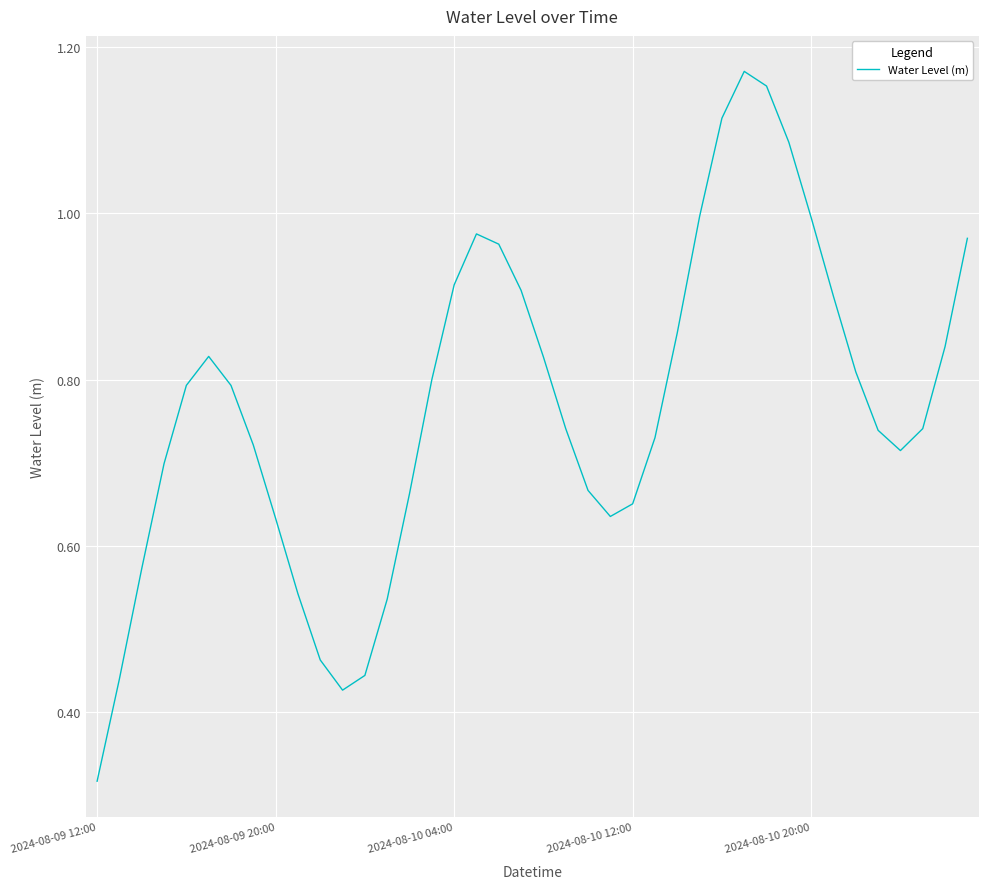

At which category does the chart reach its minimum across all series?

2024-08-09 12:00